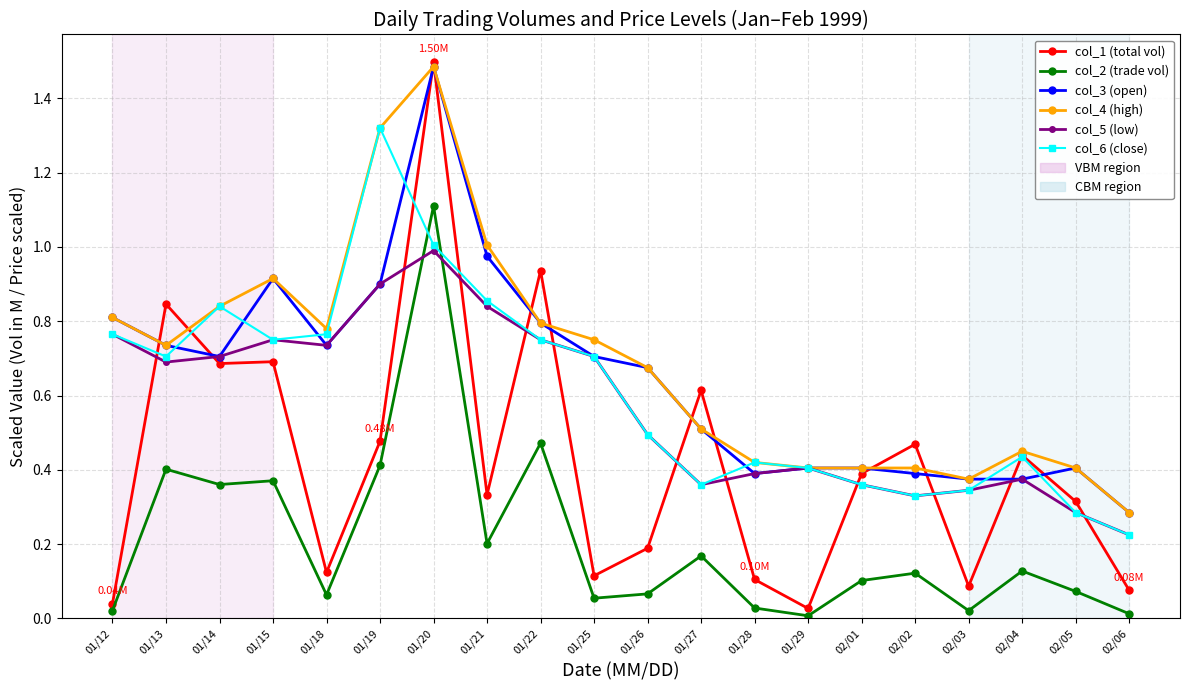

True or false: col_2 (trade vol) has more than 0 interior local peaks.

True